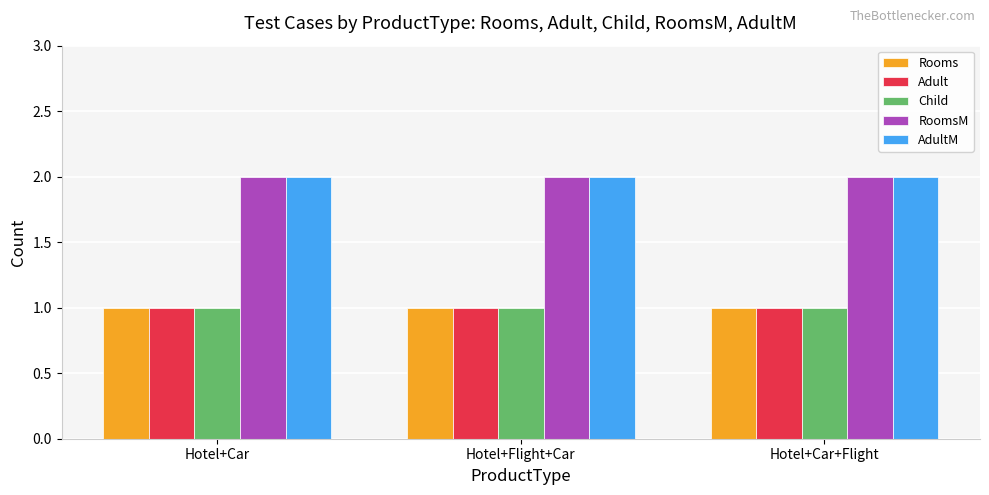

Are the bars horizontal?

No